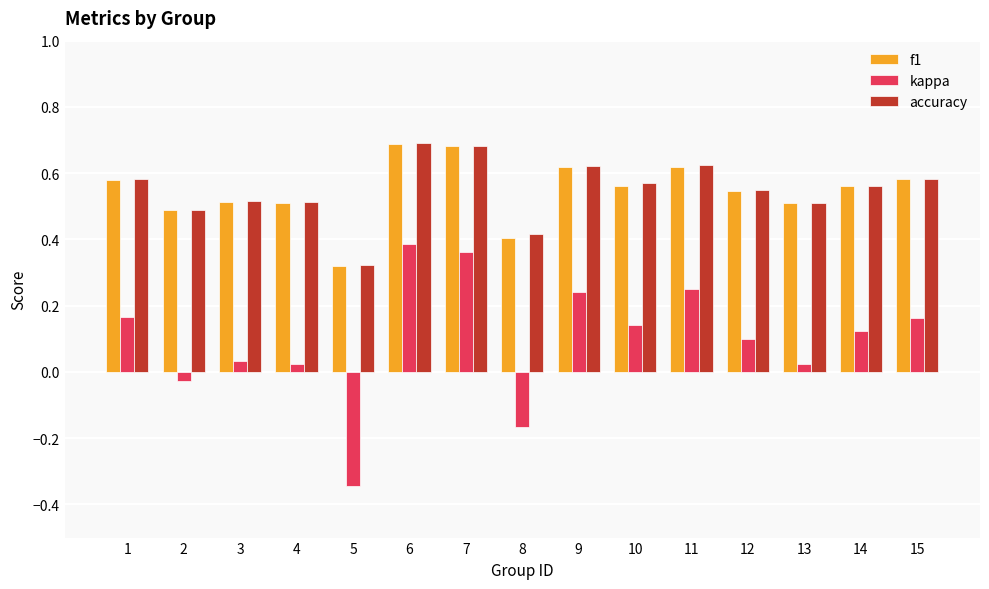

How many negative values does the kappa series have?

3